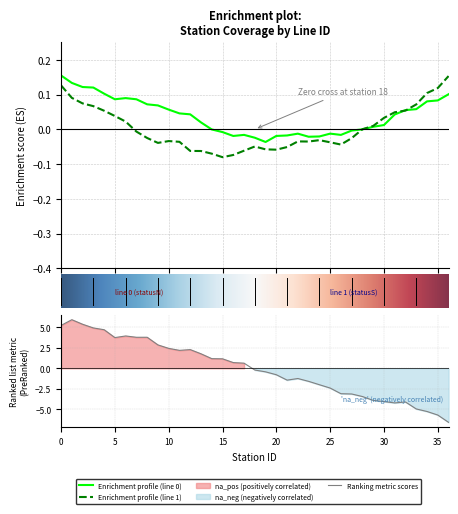

At which category does the chart reach its minimum across all series?

36